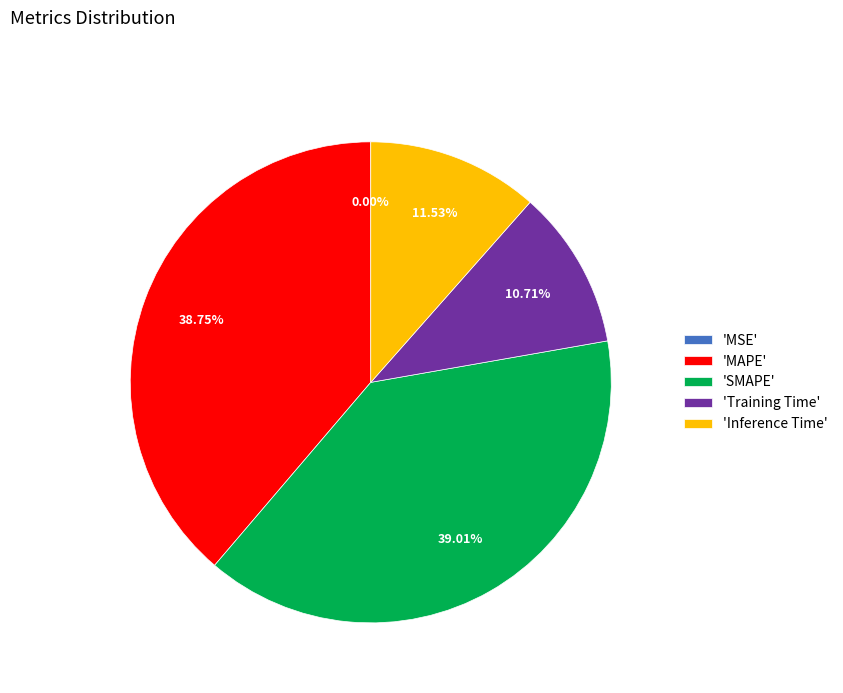

Which has a higher value, 'Training Time' or 'MAPE'?

'MAPE'